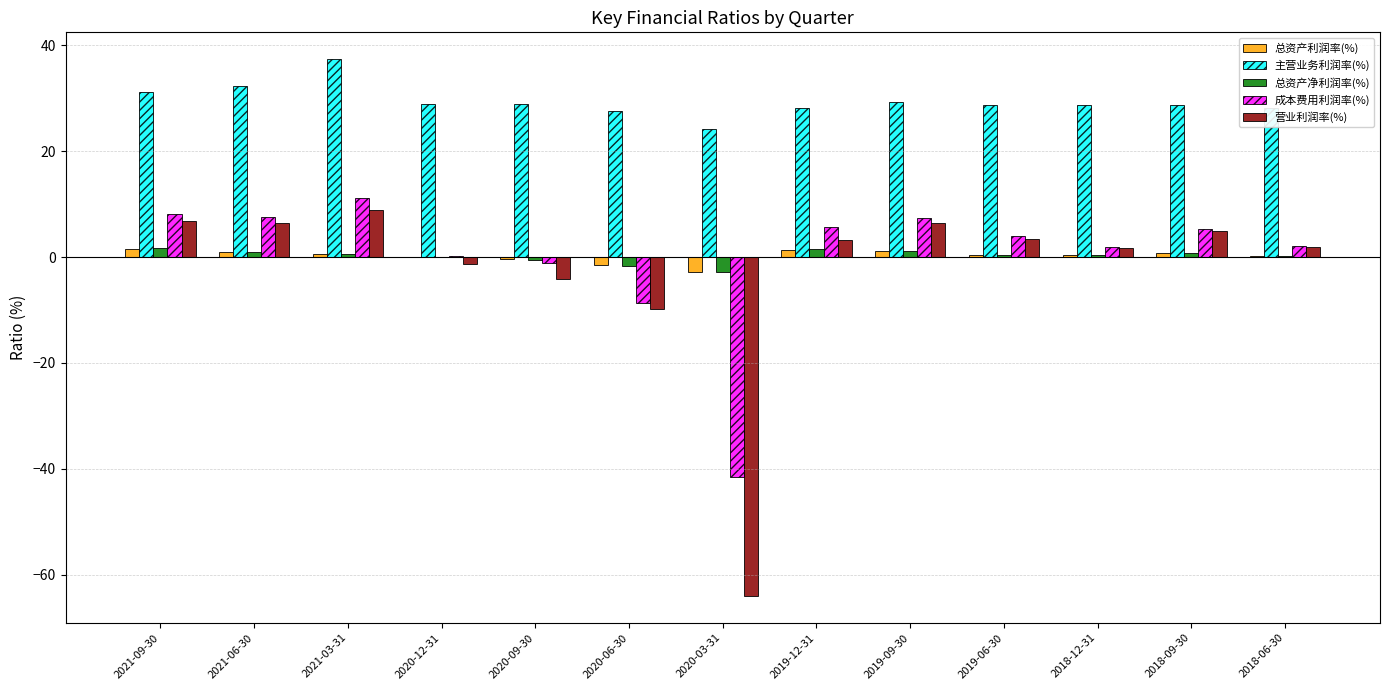

Which series changed the most between 2021-09-30 and 2020-12-31?

营业利润率(%)